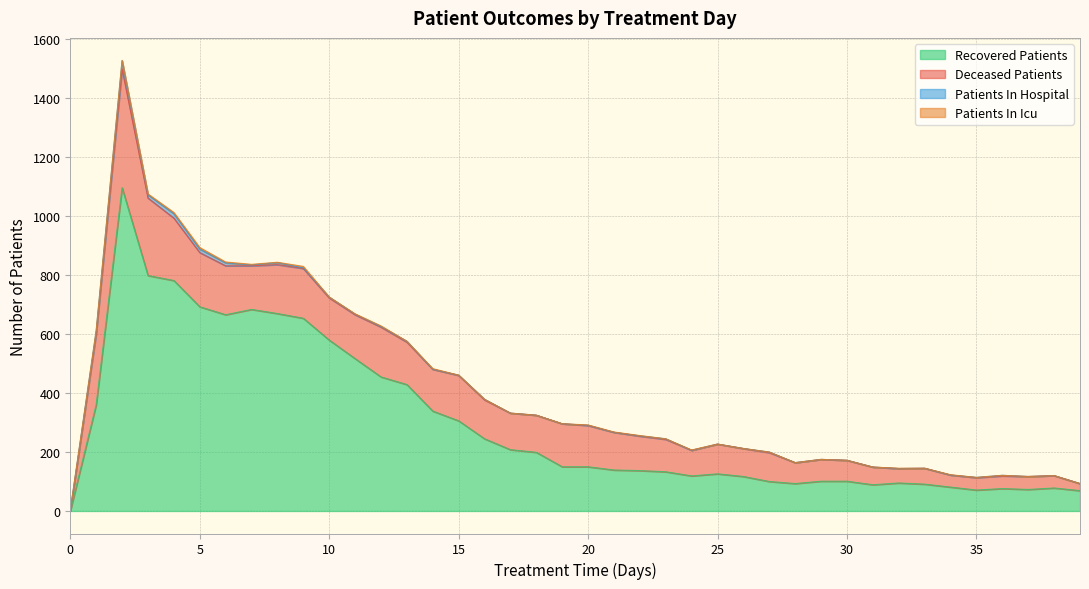

Reading right to left, what are all the values shown in this chart?

patients_in_hospital: 0	0	0	2	1	0	0	0	0	0	0	0	2	0	0	0	2	1	0	1	0	0	0	2	1	0	3	2	2	3	2	7	3	10	12	15	11	28	11	2
patients_in_icu: 0	0	0	0	0	1	0	1	0	0	0	0	0	0	0	1	0	1	1	1	0	0	0	0	0	2	0	2	1	0	5	1	2	3	5	4	3	1	0	0
recovered_patients: 69	78	73	76	71	81	91	95	89	101	101	93	100	117	126	119	133	137	139	150	150	199	208	245	306	339	429	455	517	580	654	670	684	666	693	782	799	1097	361	0
deceased_patients: 24	42	44	43	42	41	54	49	60	71	74	71	98	95	101	87	110	117	128	140	146	126	124	132	154	142	144	169	149	143	169	166	148	166	184	212	263	403	240	0